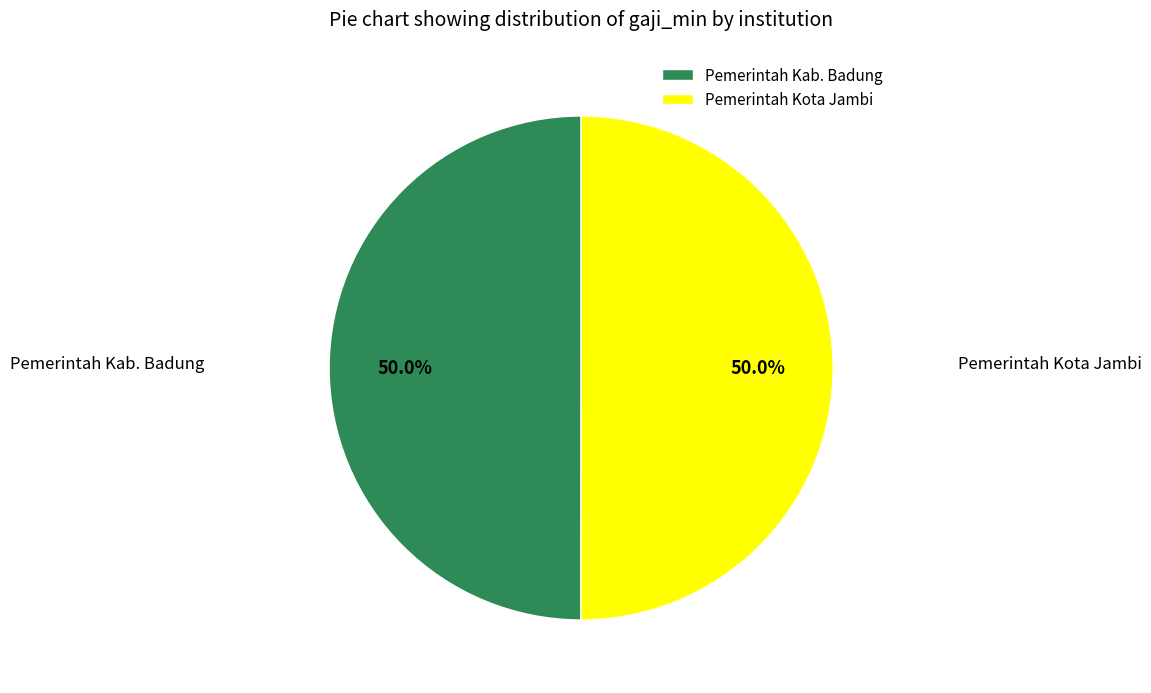

Is it true that Pemerintah Kota Jambi is 50% of the pie?

True